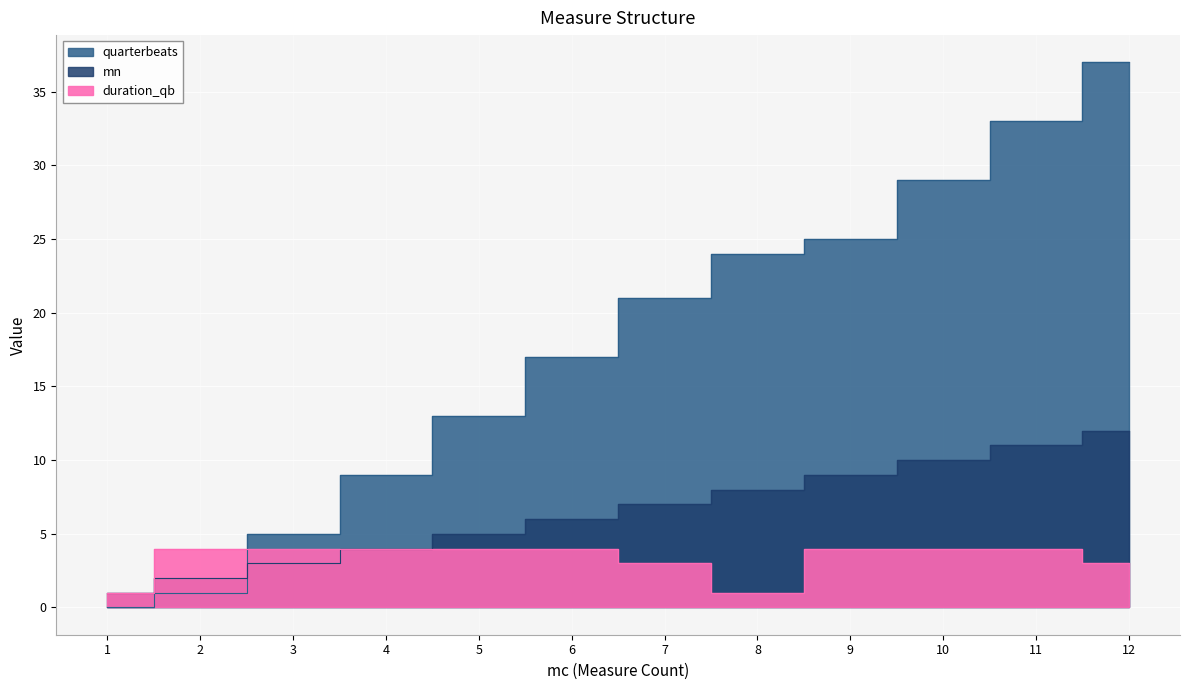

What is the spread (max minus min) of values at 7?

18